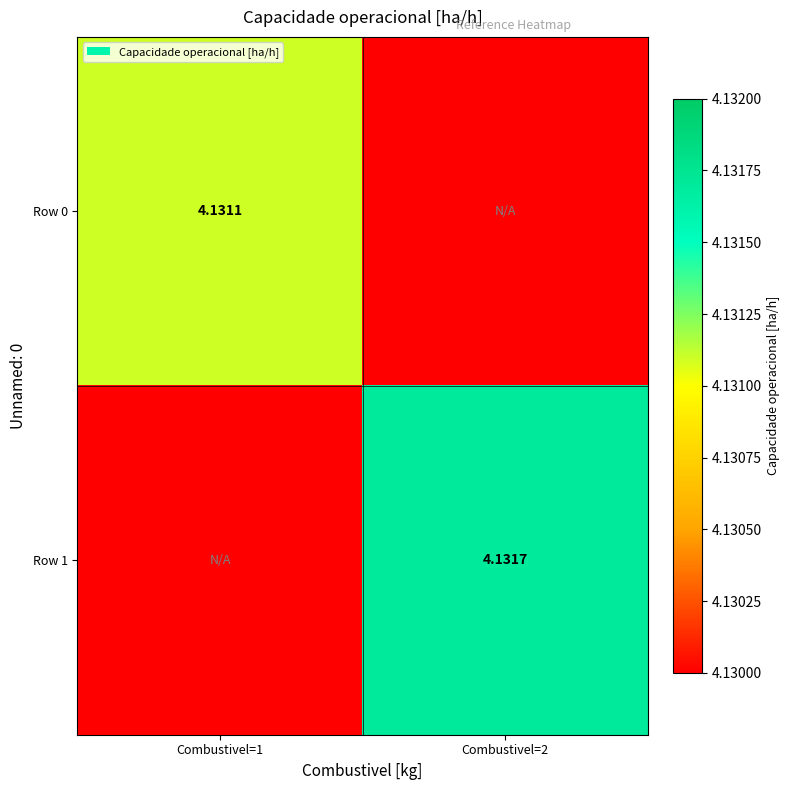

How many positive values does the Row 0 series have?

1